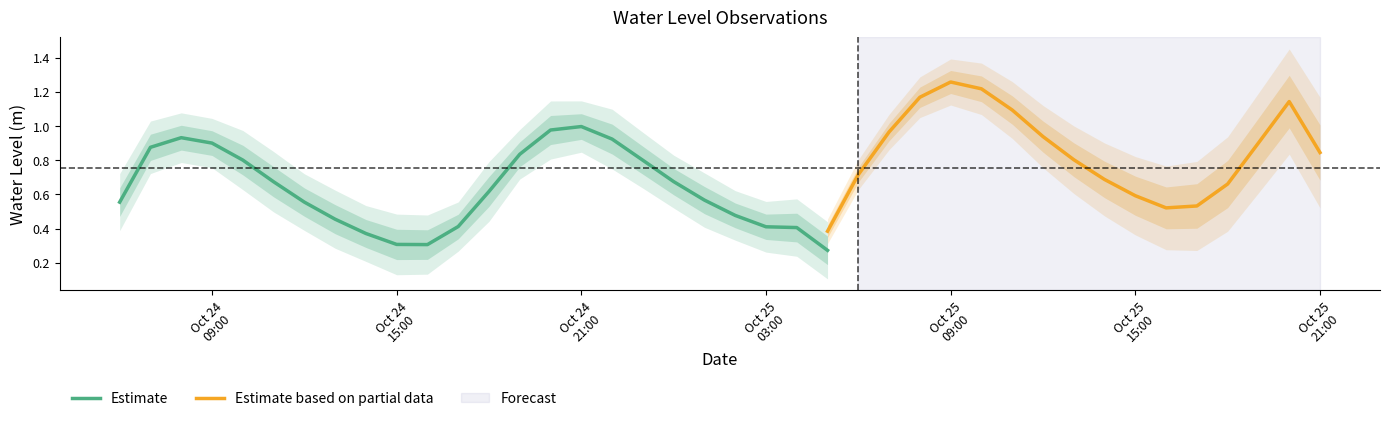

Does the chart display data point markers on the line(s)?

No